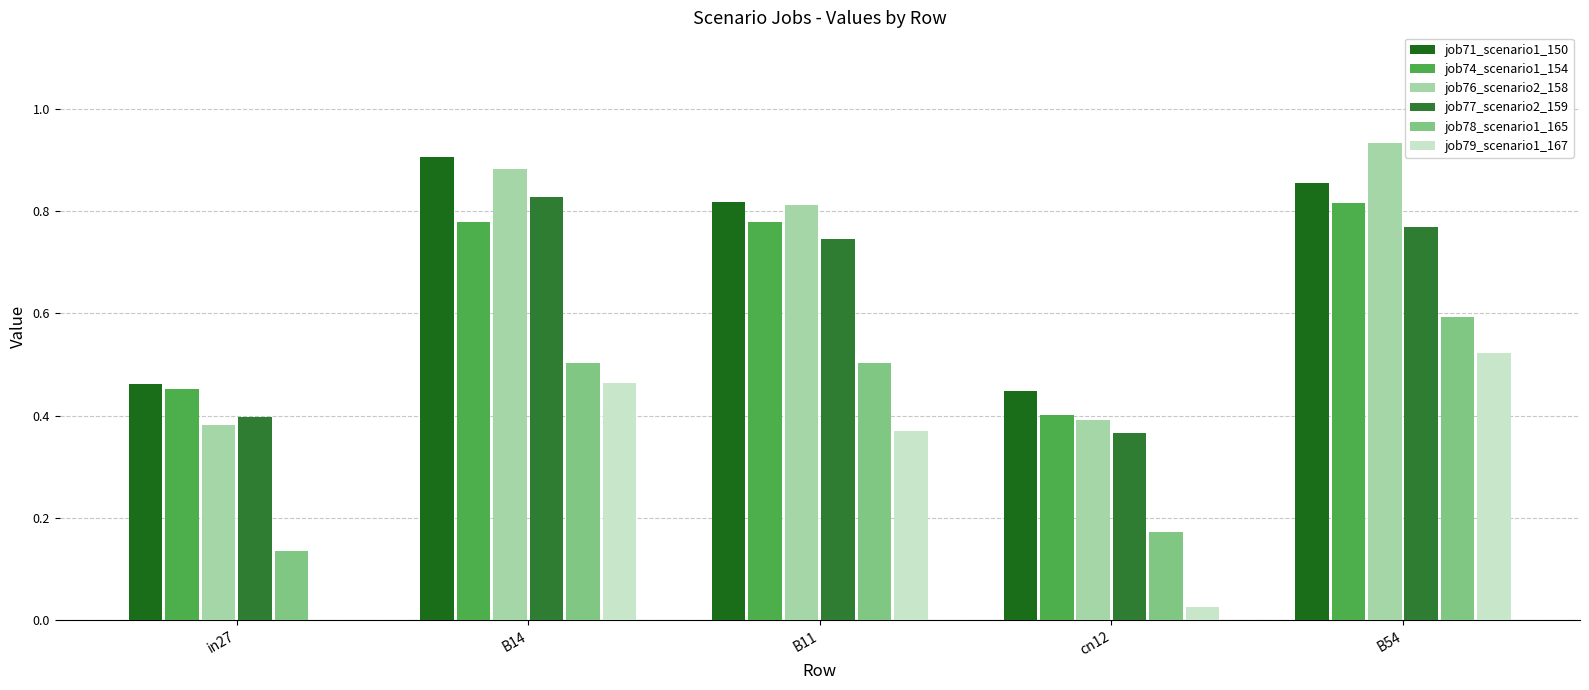

What is the maximum value shown in the chart?

0.9